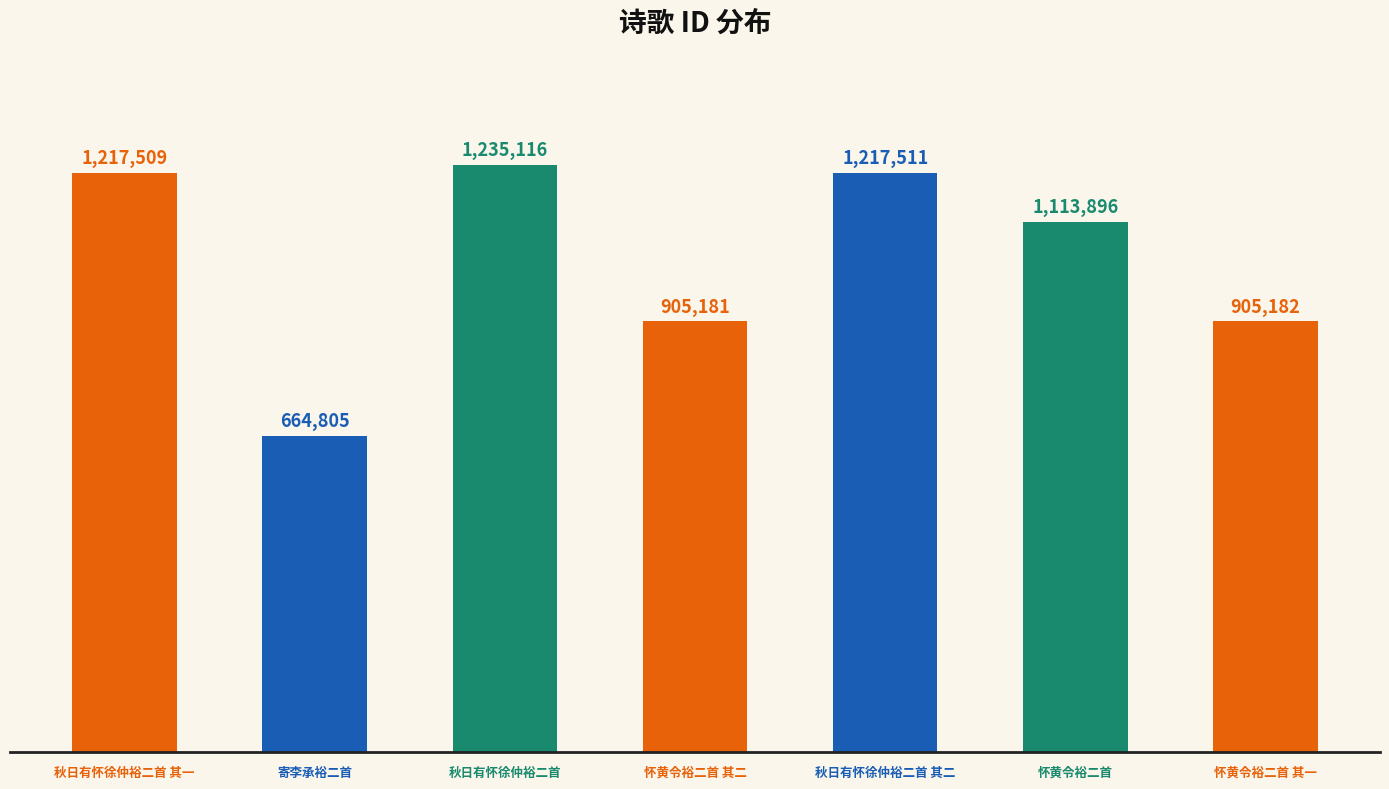

What is the change in value from 寄李承裕二首 to 秋日有怀徐仲裕二首?

+570311